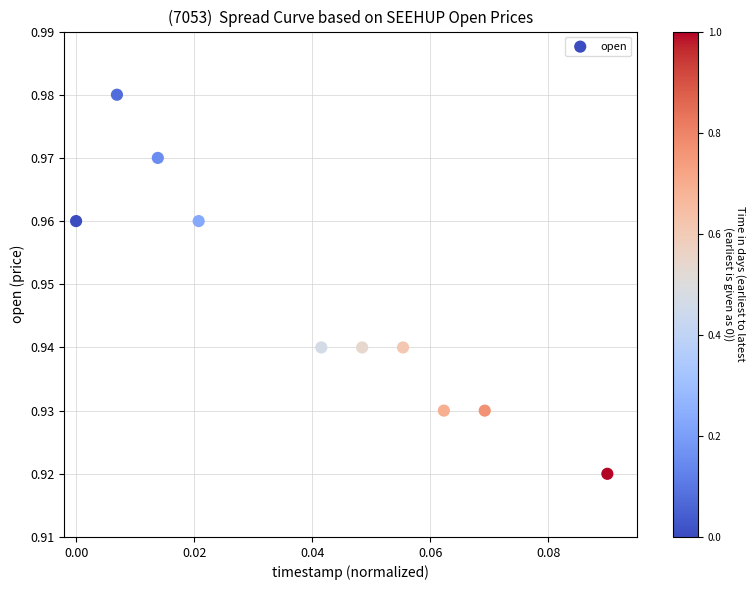

How many points are shown in the scatter plot?

10